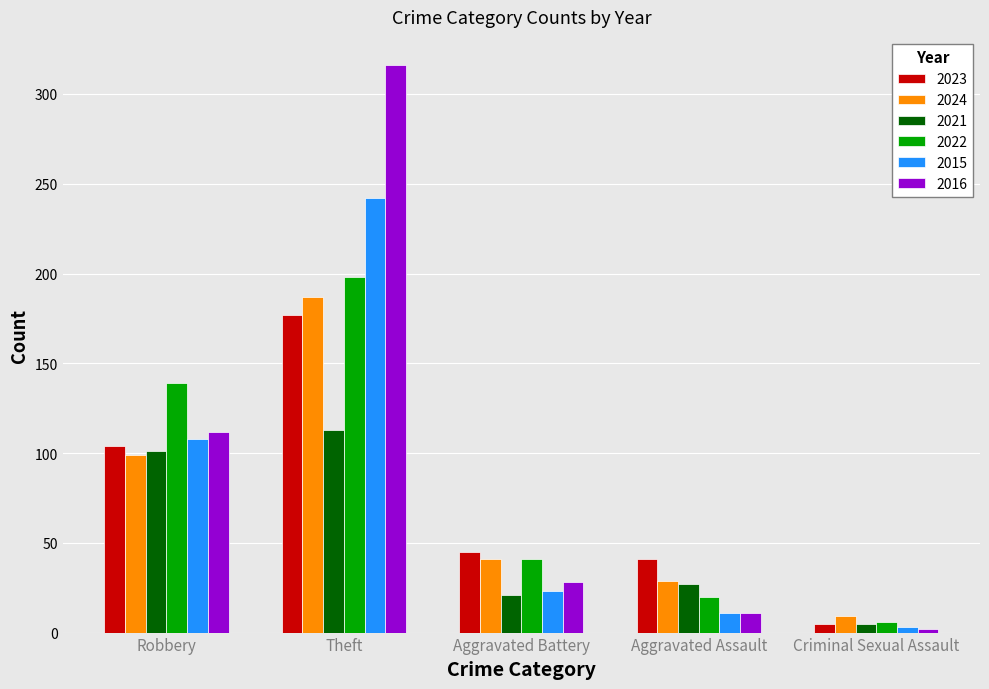

Rank the categories by 2022 value from lowest to highest.

Criminal Sexual Assault, Aggravated Assault, Aggravated Battery, Robbery, Theft